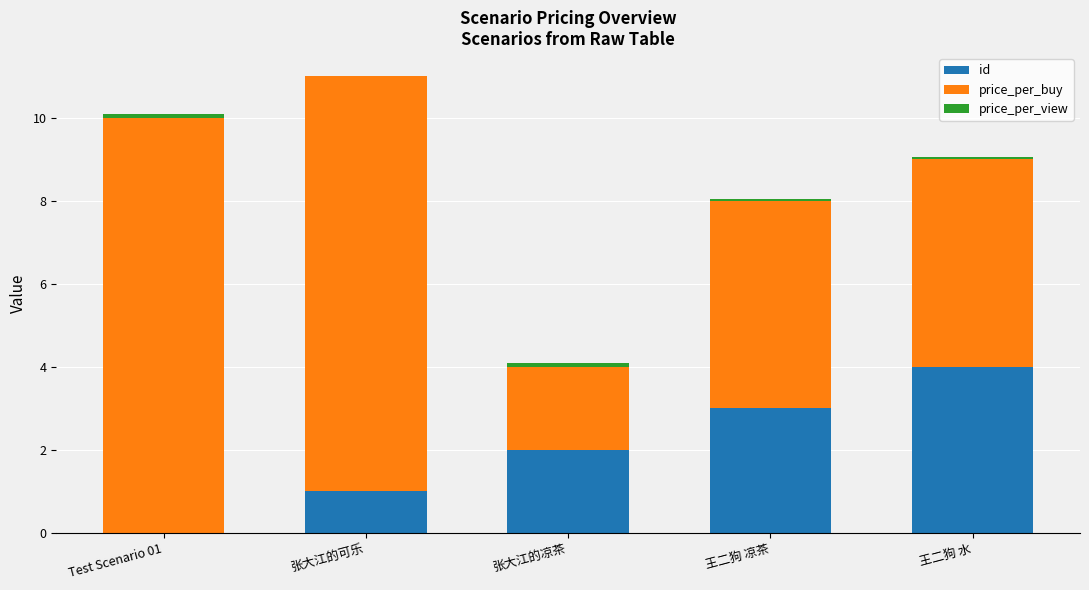

The id series shows 4.0 at 王二狗 水. True or false?

True